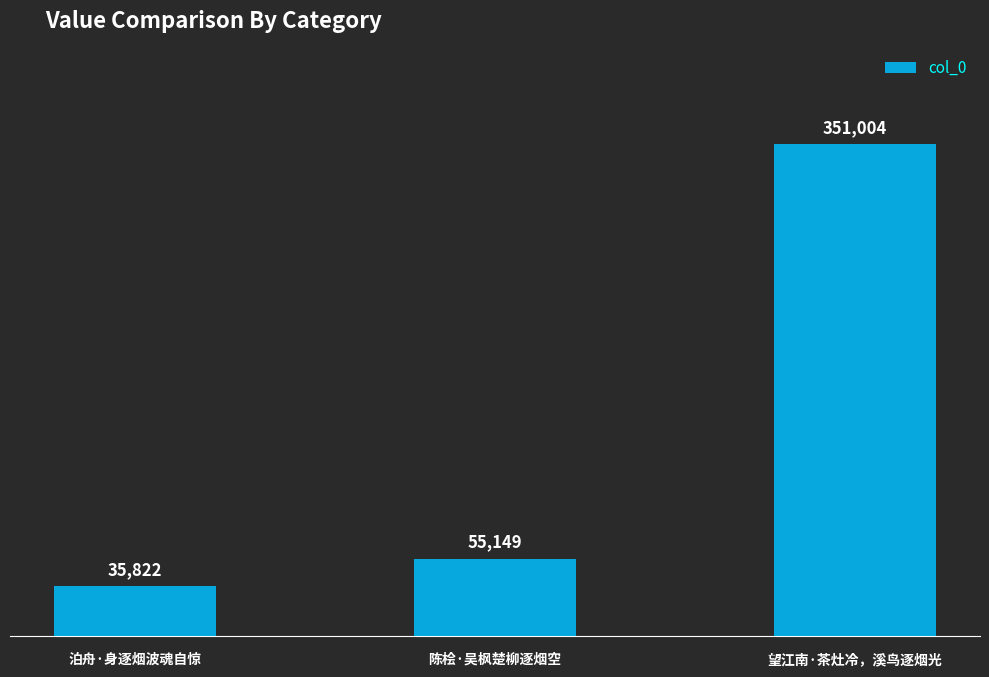

What is the difference between the second highest and minimum values?

19327